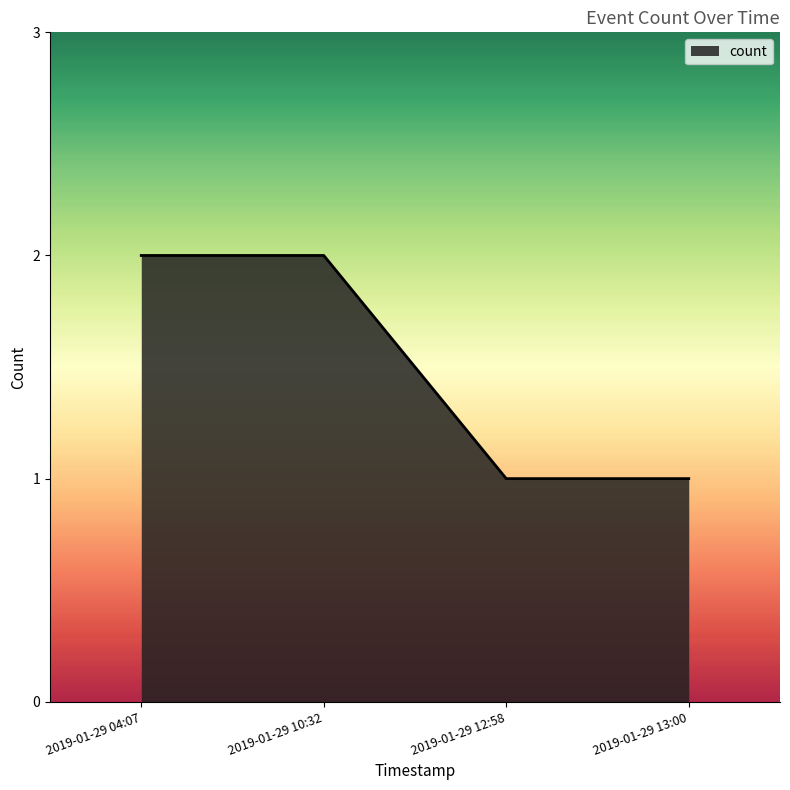

What is the minimum value shown in the chart?

1